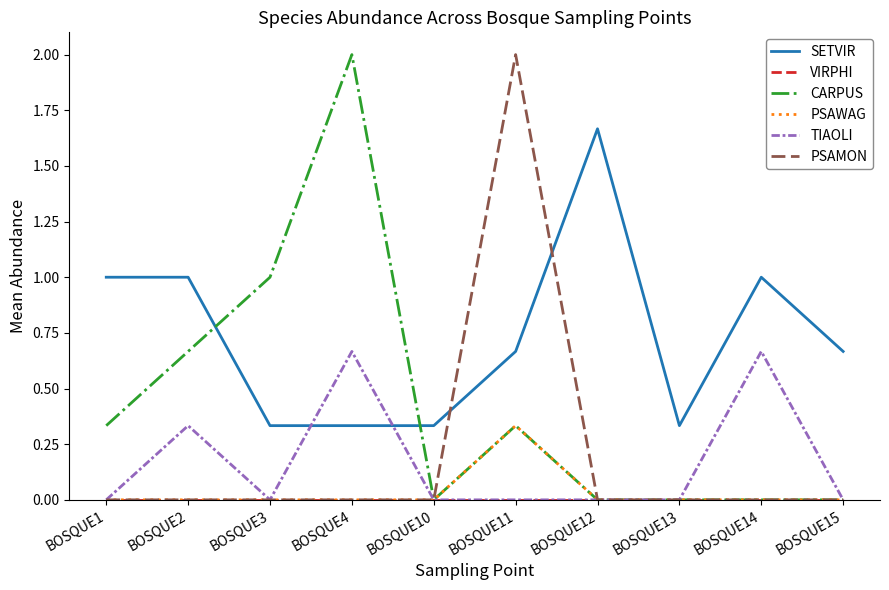

At which category is the sum across all series the highest?

BOSQUE11